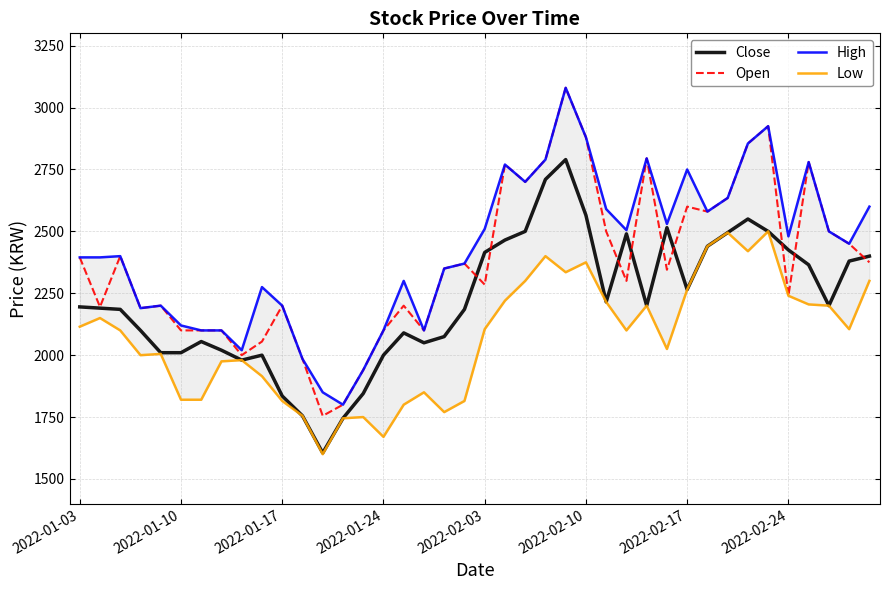

What is the maximum value for Close?

2790